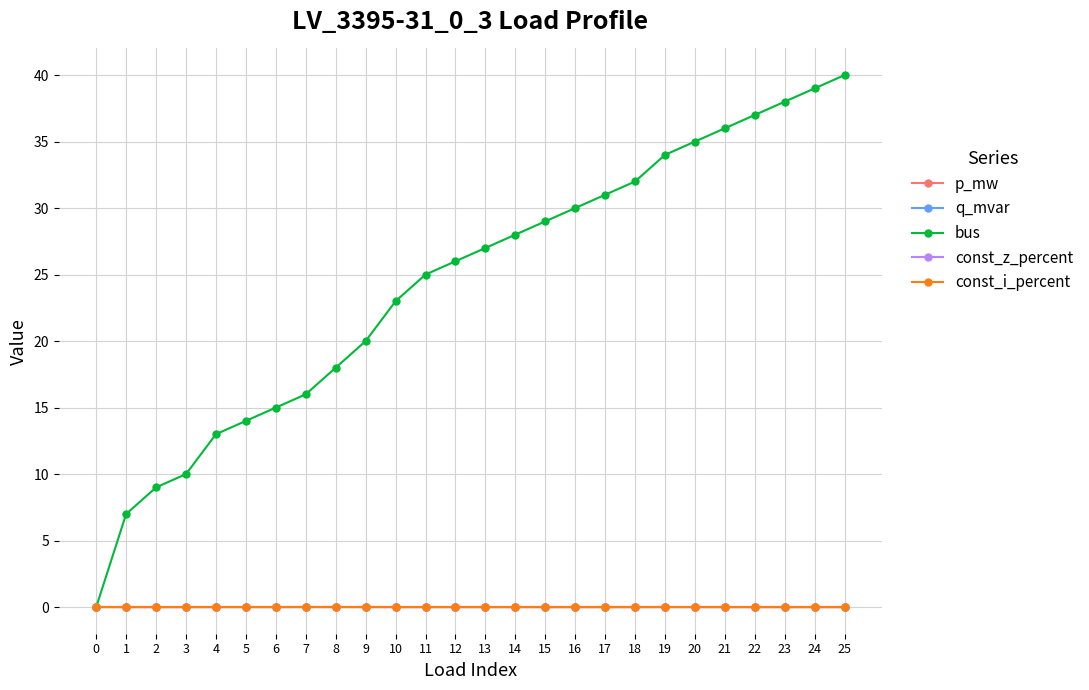

The p_mw series shows 0.0 at 21. True or false?

False